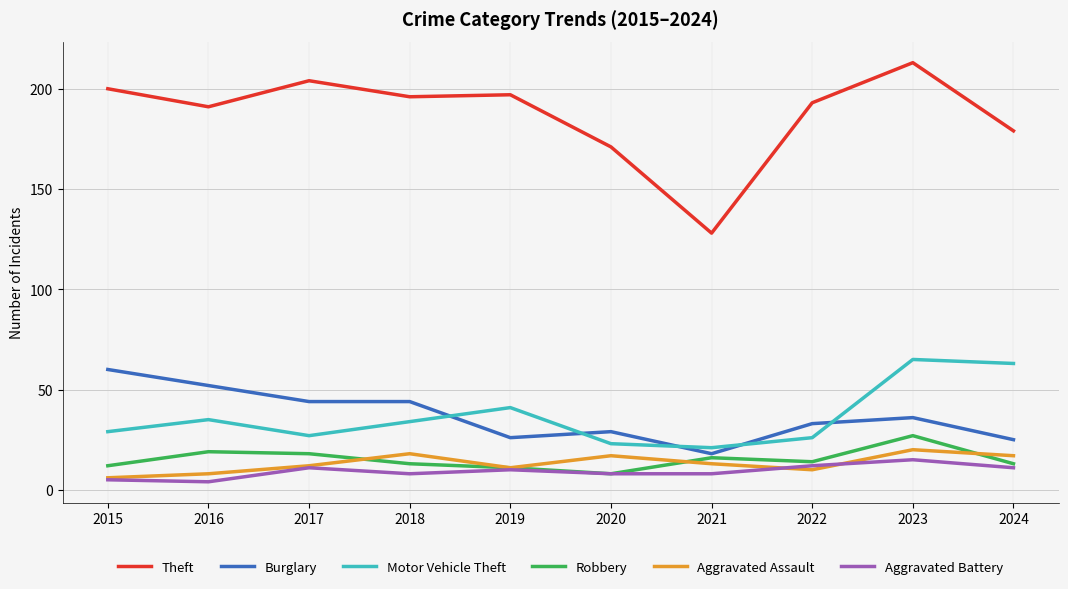

What is the minimum value shown in the chart?

4